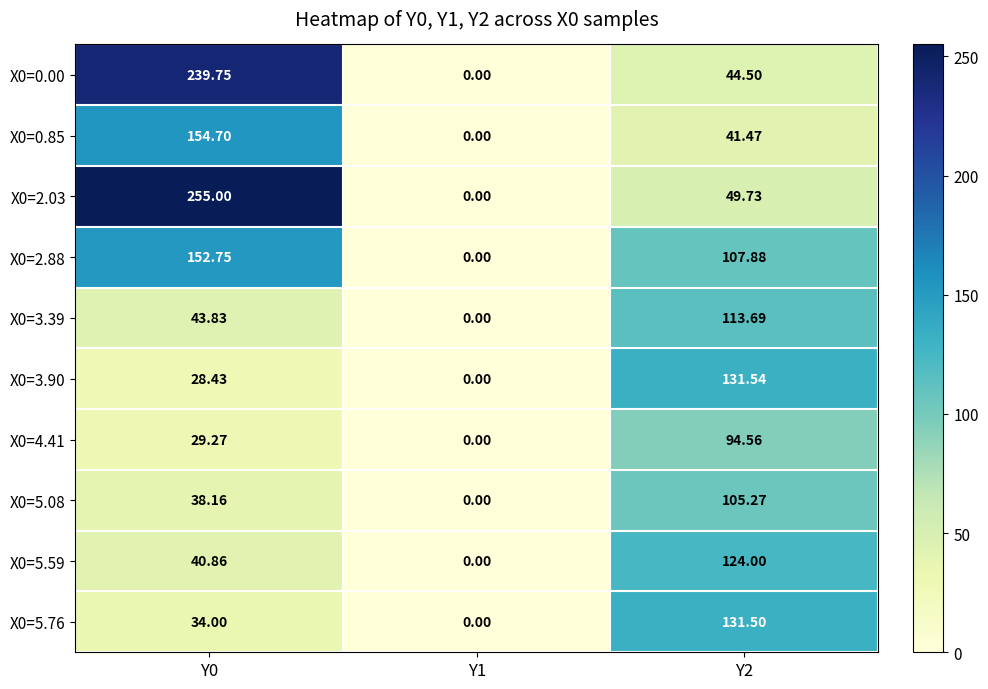

Rank the series at Y0 from highest to lowest value.

X0=2.03, X0=0.00, X0=0.85, X0=2.88, X0=3.39, X0=5.59, X0=5.08, X0=5.76, X0=4.41, X0=3.90